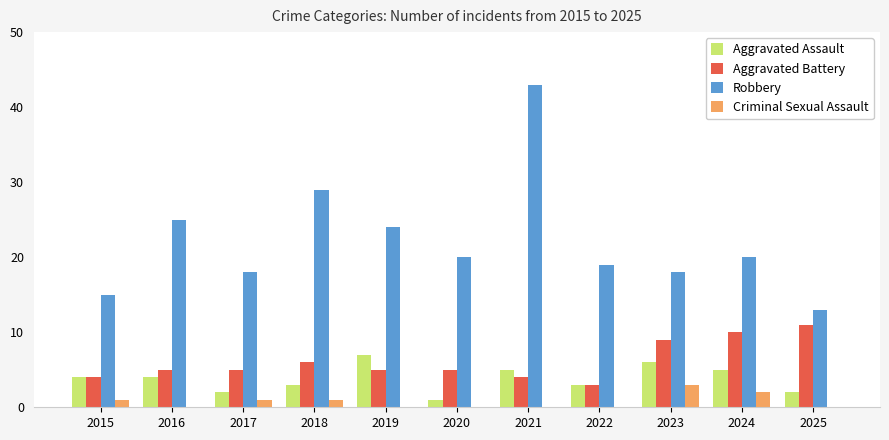

What is the sum of the Criminal Sexual Assault values at 2024 and 2018?

3